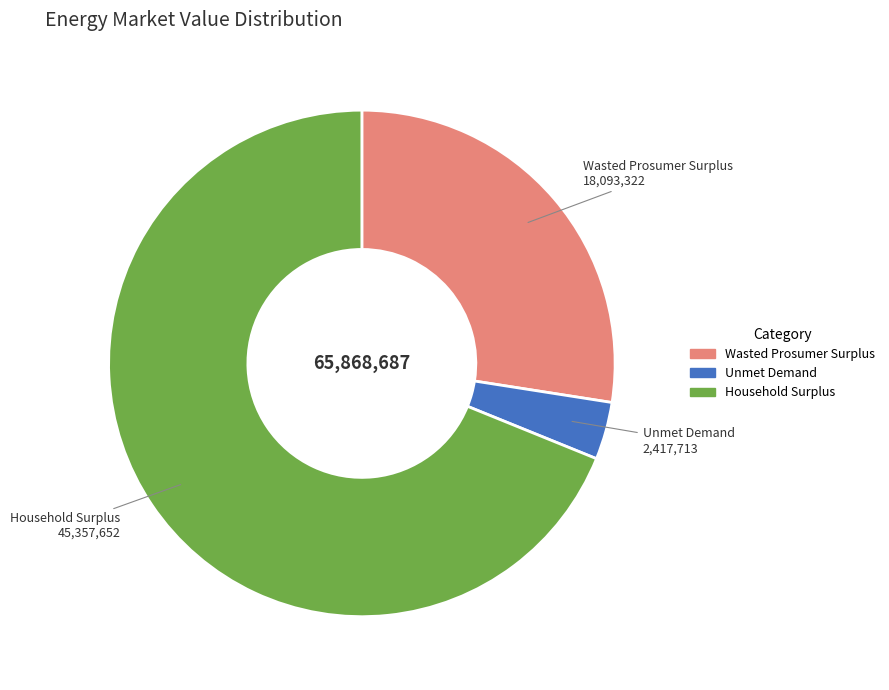

Rank the categories by value from highest to lowest.

Household Surplus, Wasted Prosumer Surplus, Unmet Demand